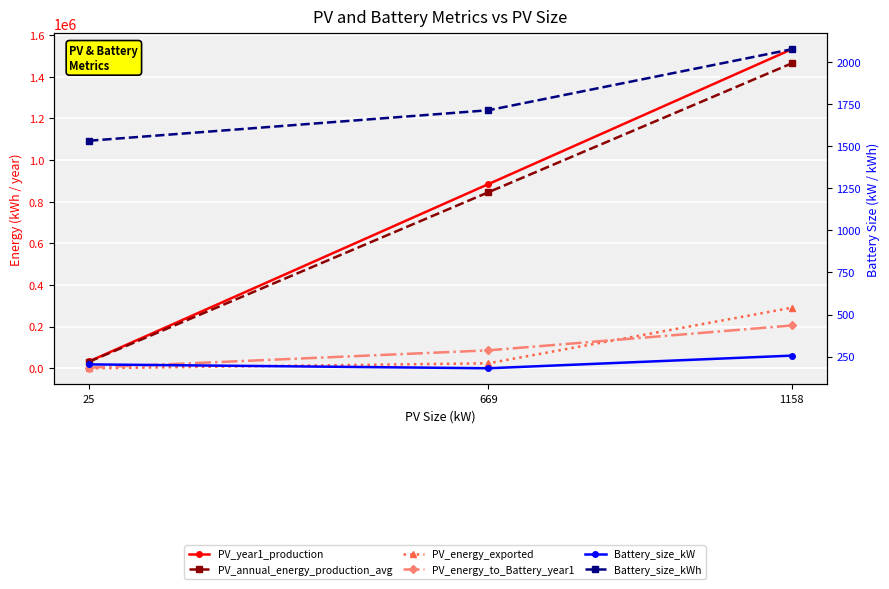

What is the difference between the PV_year1_production values at 25 and 1158?

1499437.0